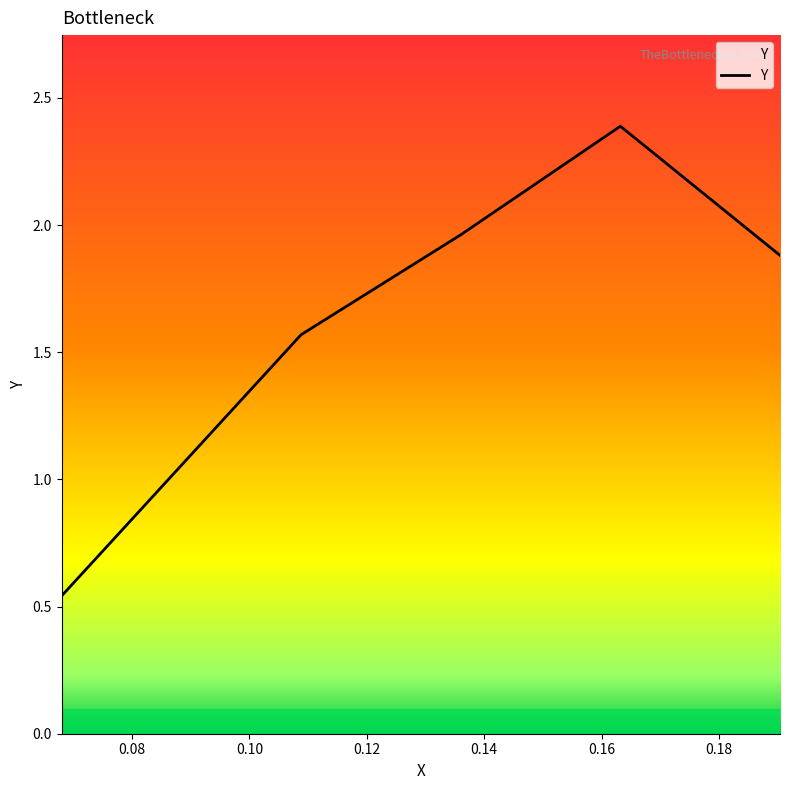

True or false: the data has more than 1 interior local peaks.

False